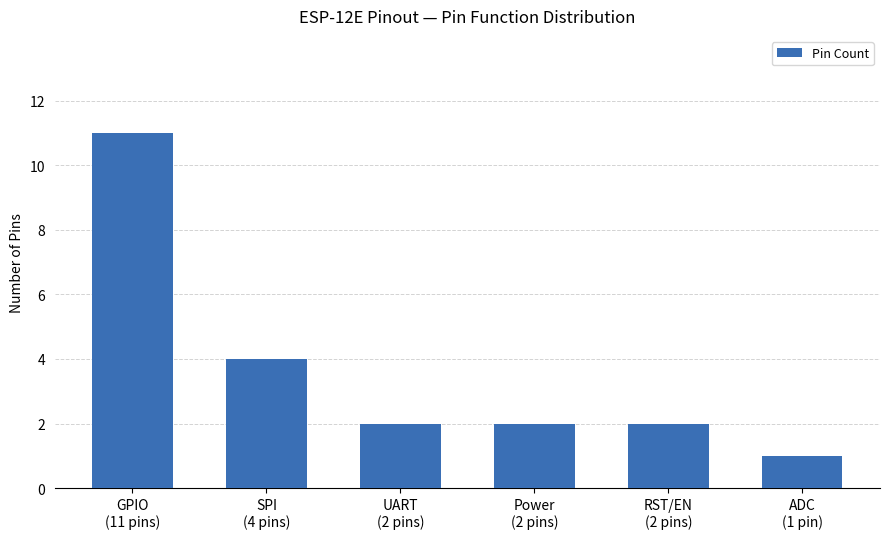

Reading left to right, list all the values displayed in this chart.

11	4	2	2	2	1